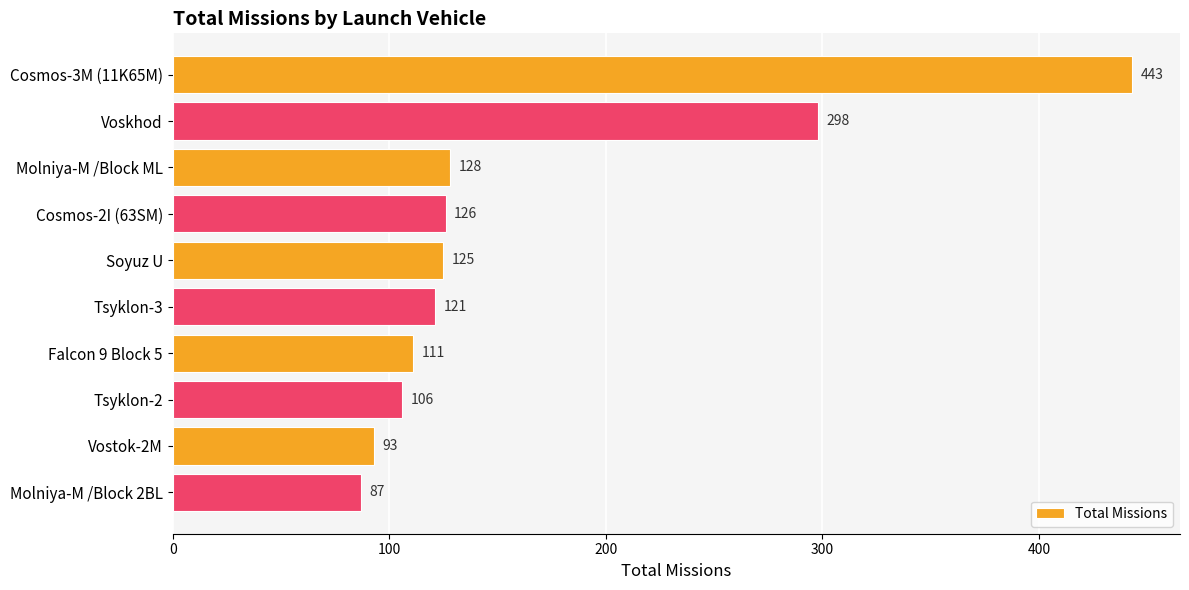

What position from the top is Voskhod?

2